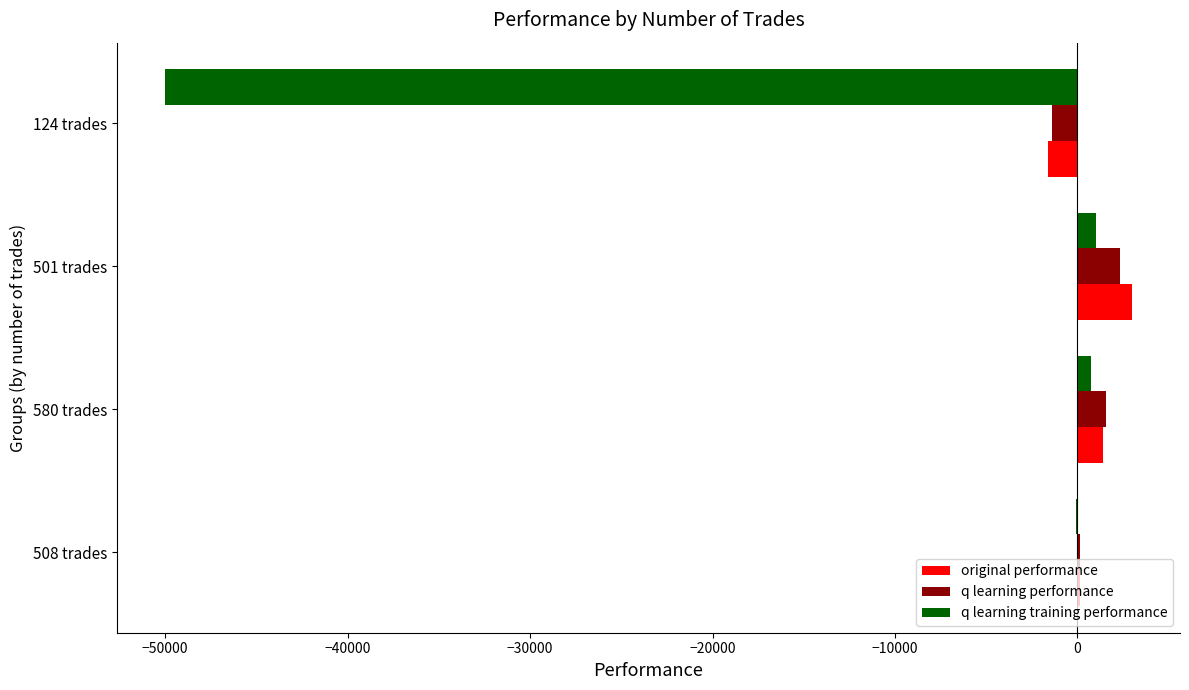

Is the value of q learning training performance at 508 trades greater than the value of original performance at 501 trades?

No